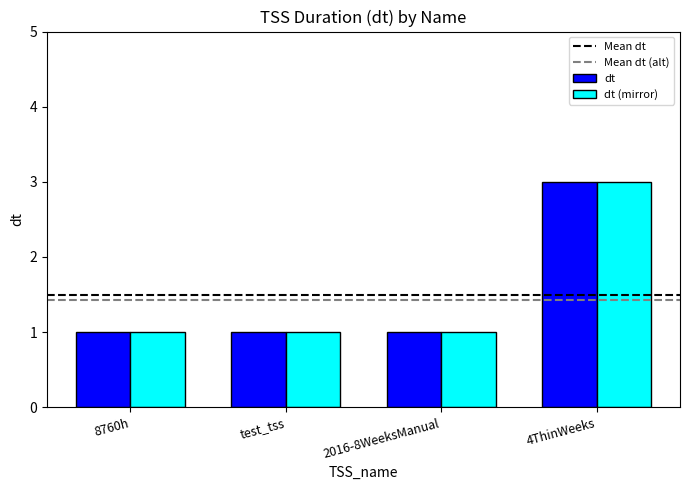

Count the number of categories in the chart.

4